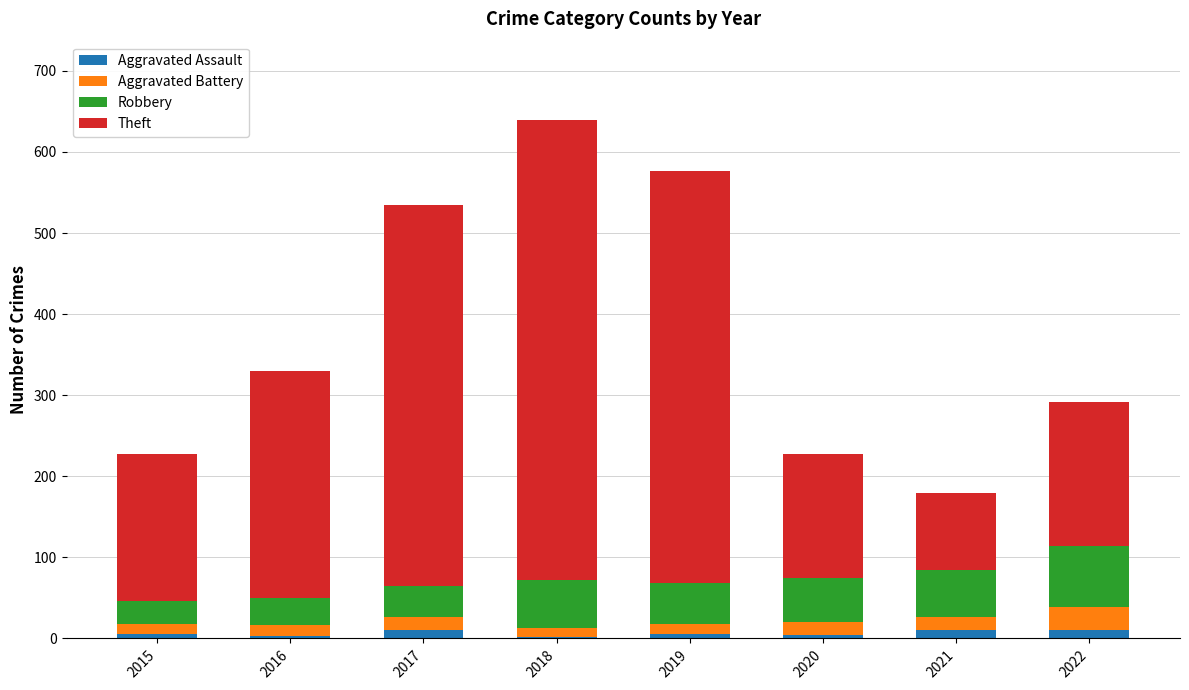

How many distinct data groups are displayed?

4